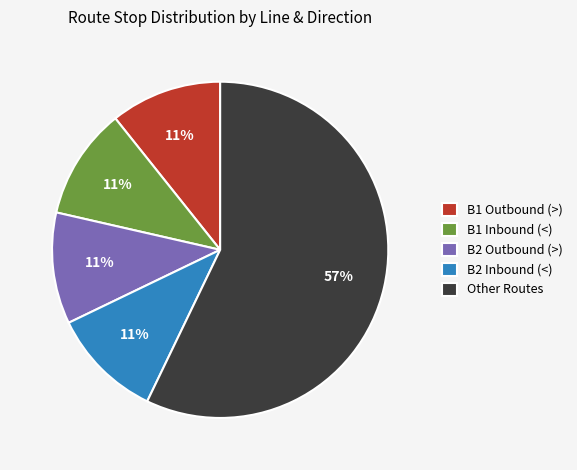

Is the sum of B2 Outbound (>) and B1 Inbound (<) greater than half?

No